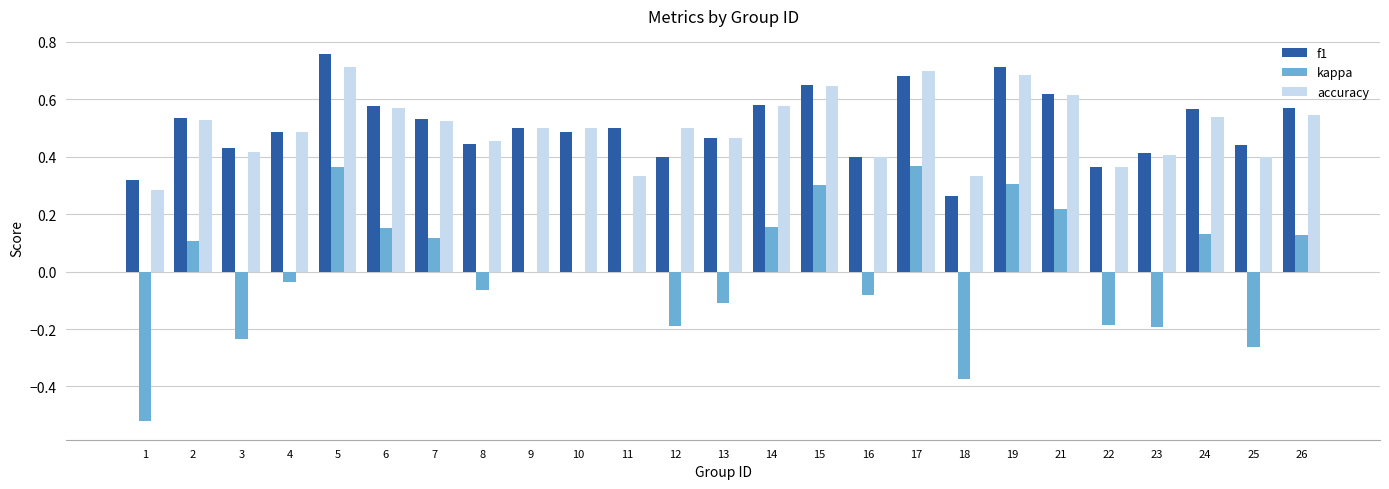

What are all the series names shown in the legend?

f1, kappa, accuracy